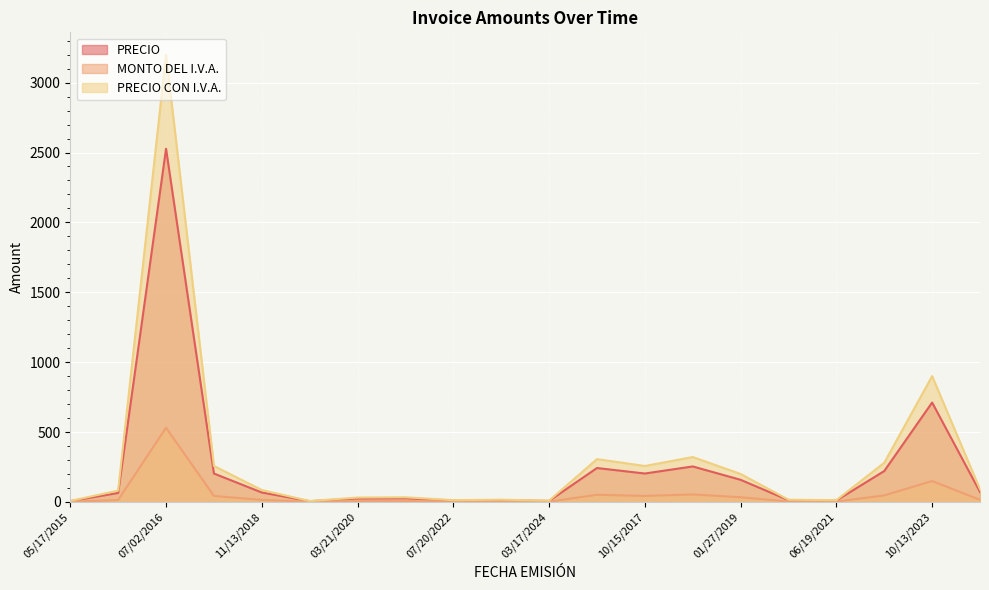

At which label is PRECIO CON I.V.A. closest to 1603?

10/13/2023